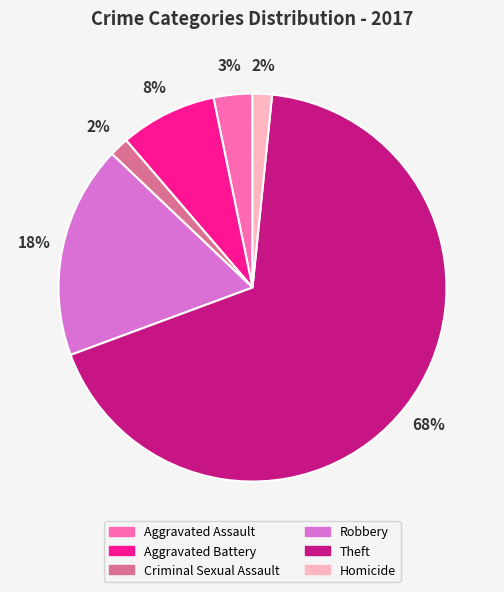

Is it true that Aggravated Assault is 17% of the pie?

False